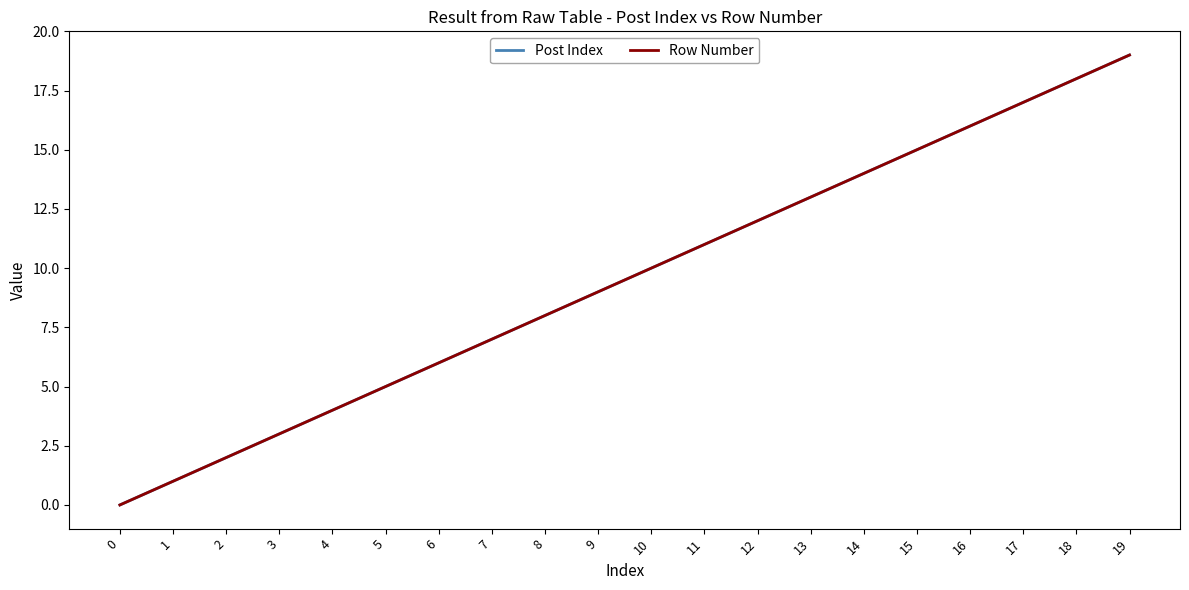

At 11, list the series in order from largest to smallest.

Post Index, Row Number